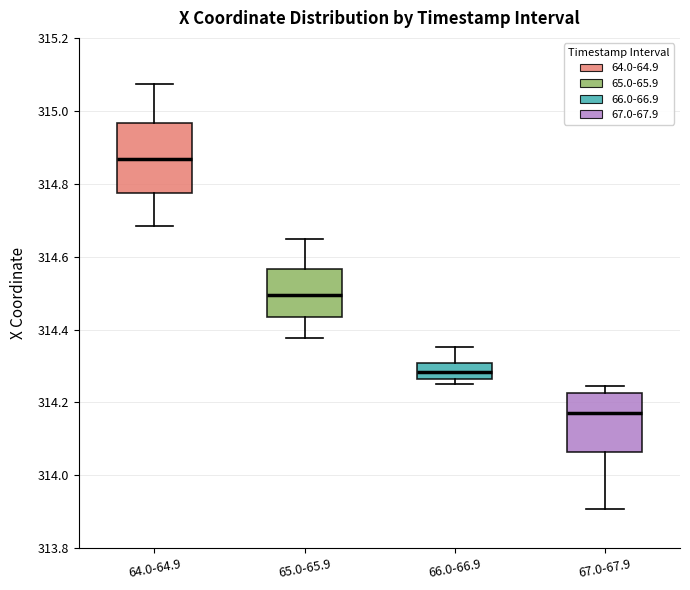

Which box is the tallest, from its lower edge to its upper edge?

64.0-64.9